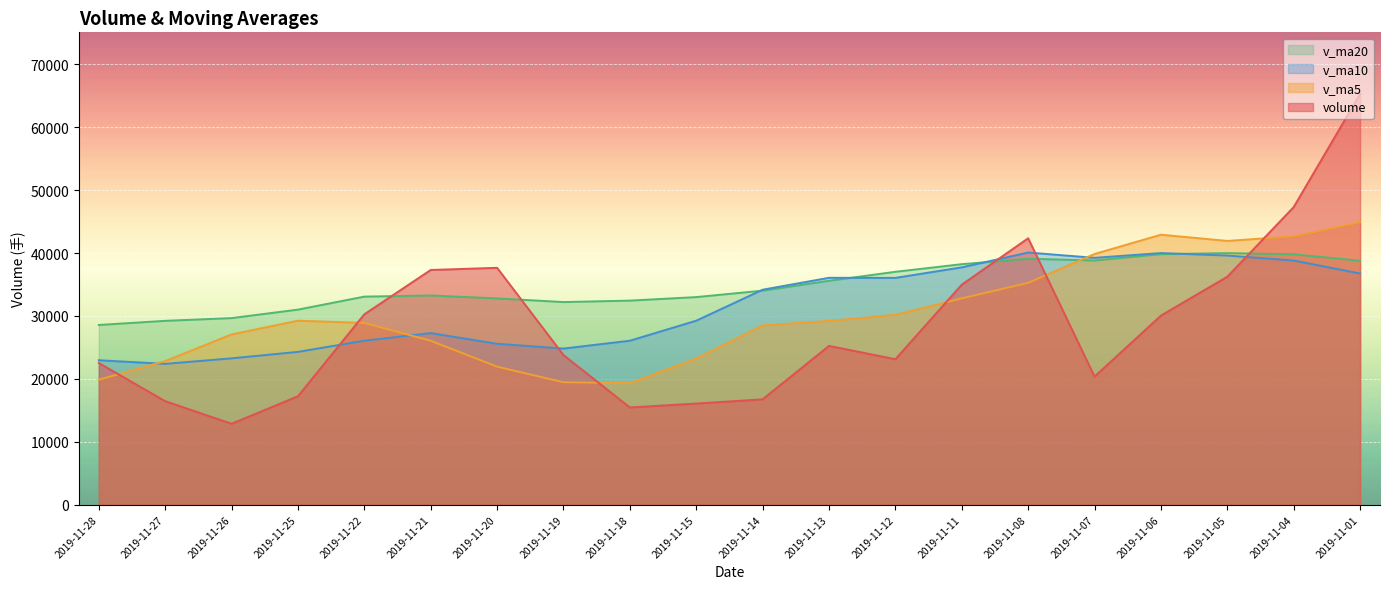

Which series has the largest total across all categories?

v_ma20